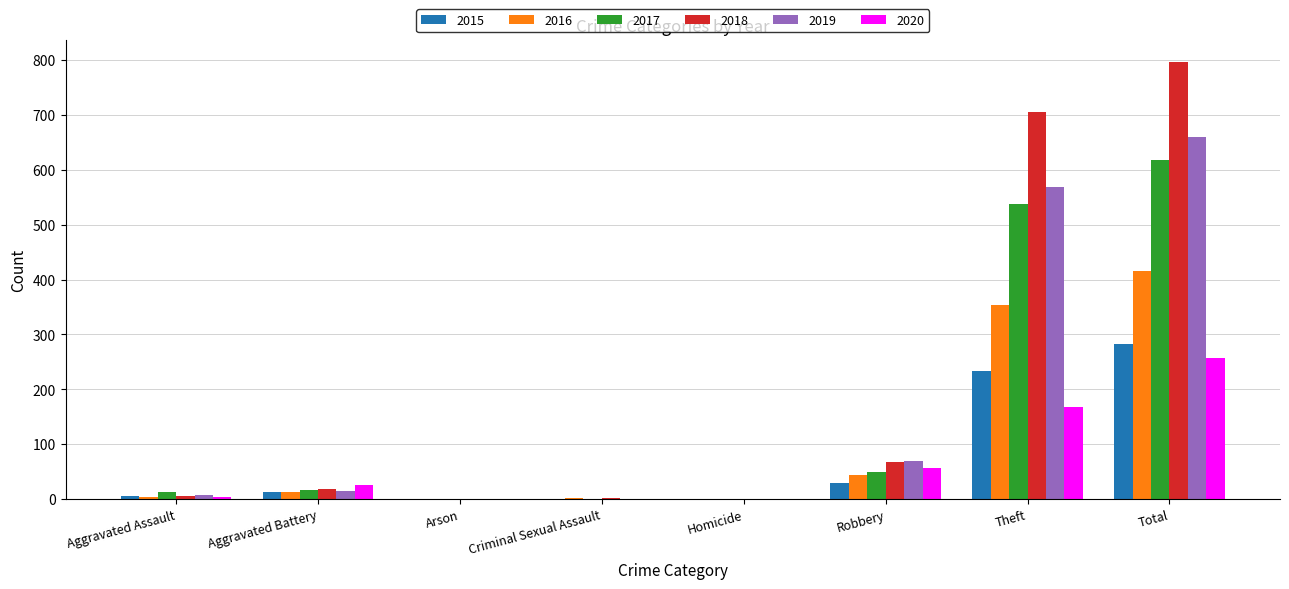

Which series has the largest total across all categories?

2018